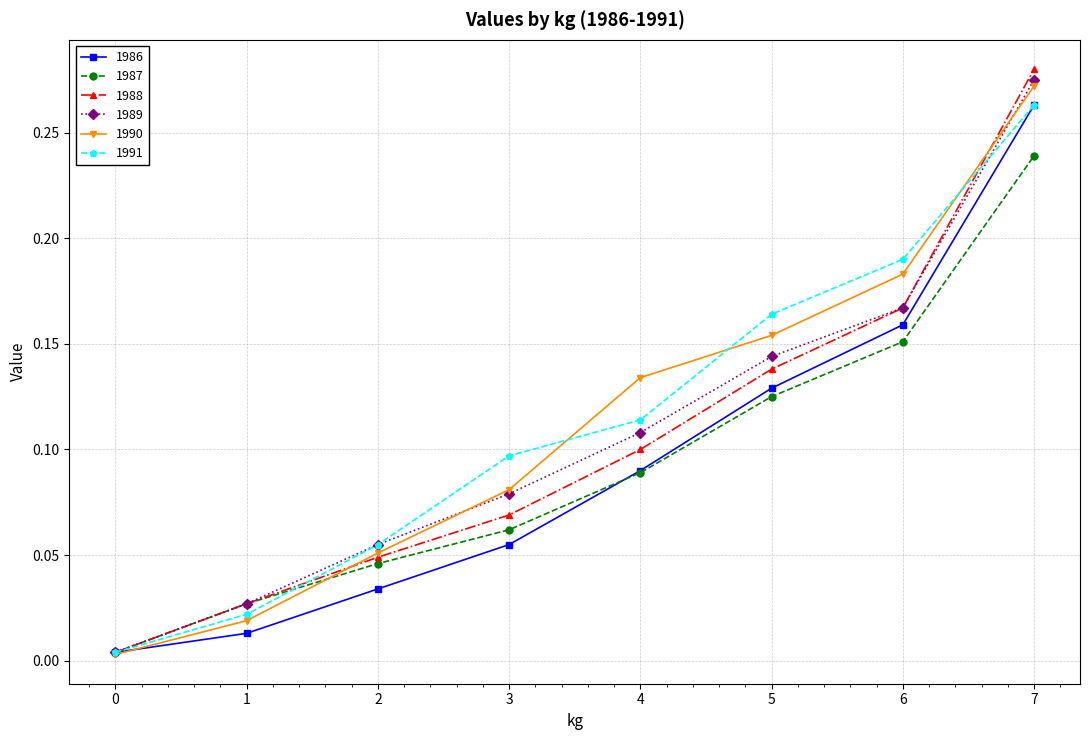

What are all the series names shown in the legend?

1986, 1987, 1988, 1989, 1990, 1991